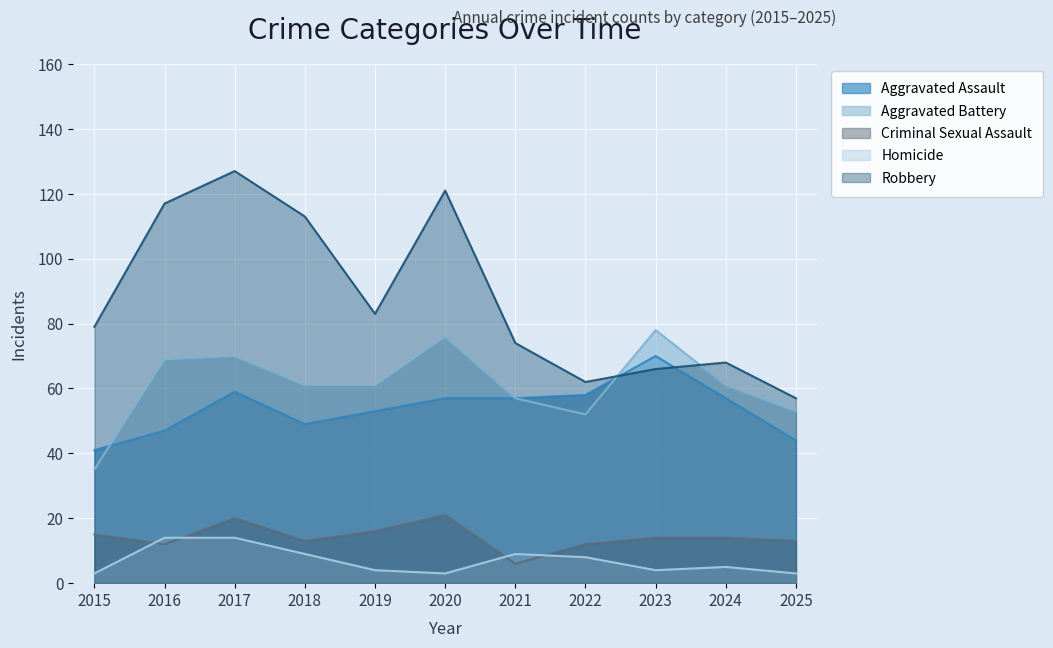

The Aggravated Battery series shows 35 at 2015. True or false?

True